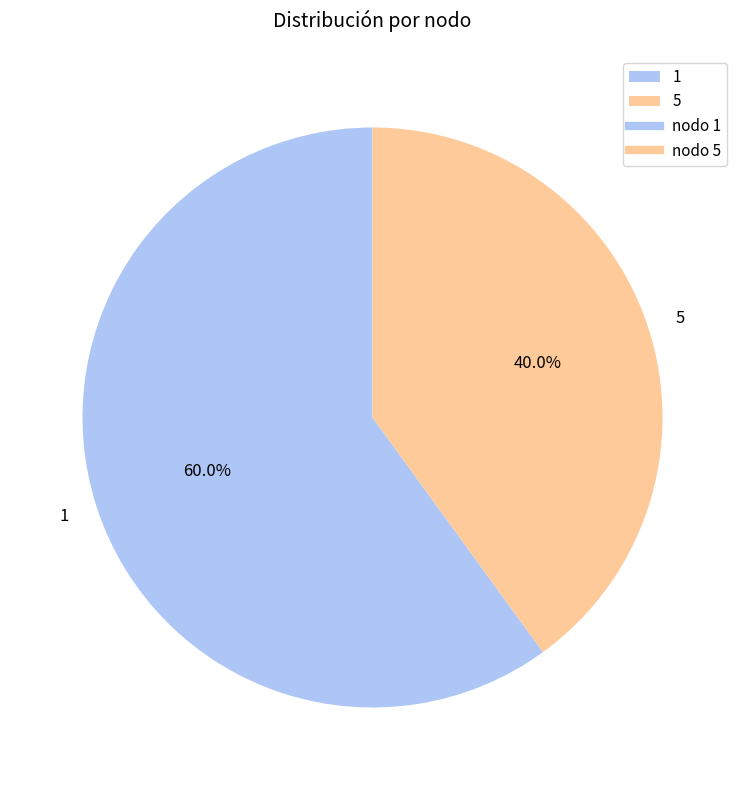

How many segments does this pie chart have?

2